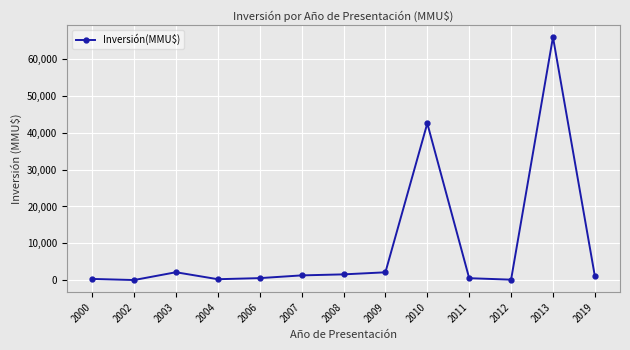

True or false: the data shows 36483 at 2002.

False